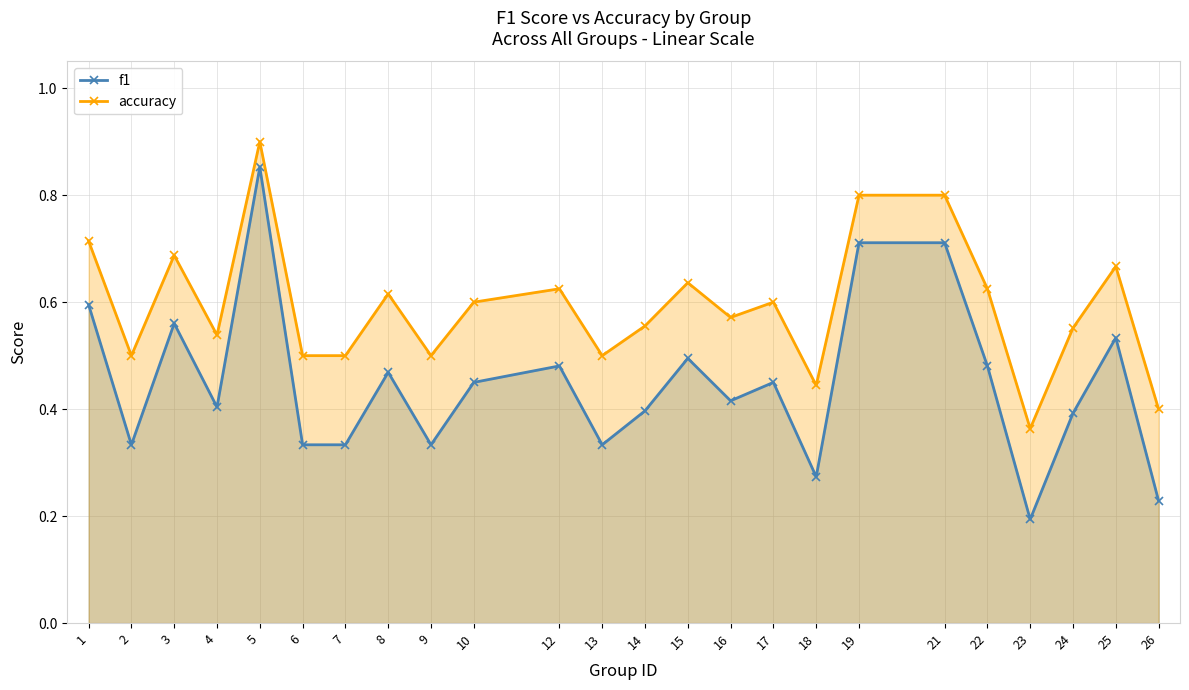

At which label does f1 reach its peak?

5